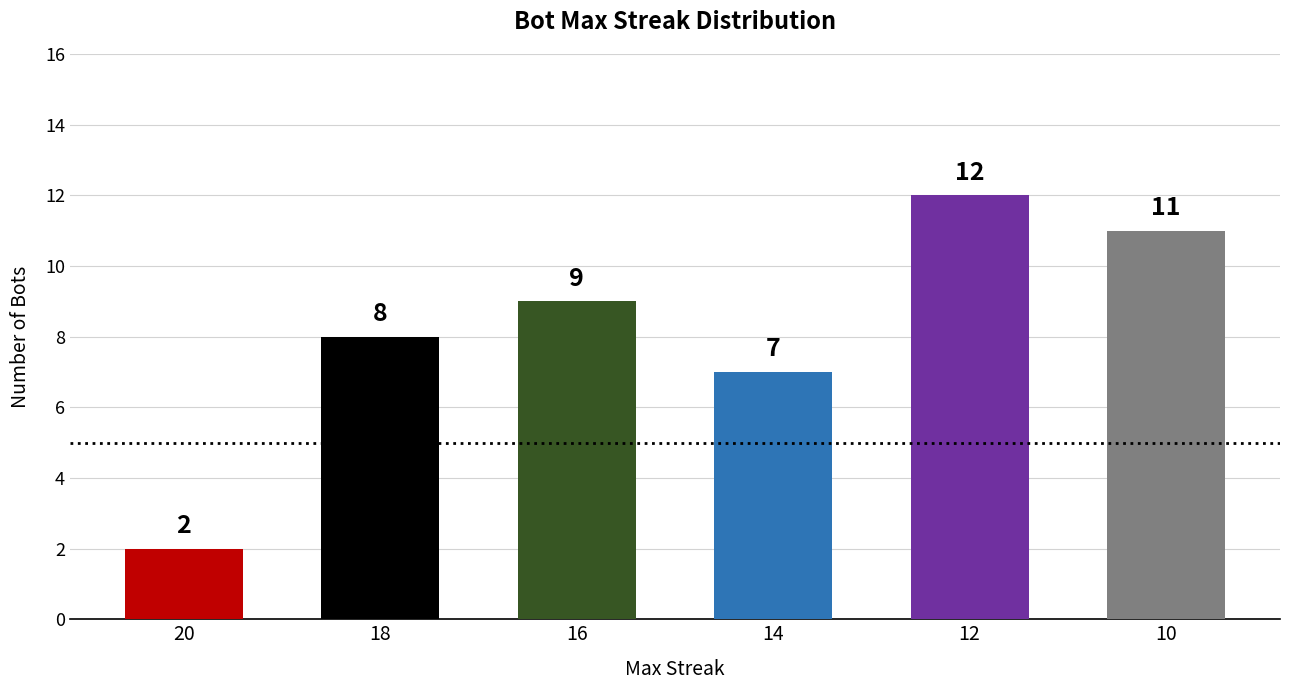

What is the difference between the maximum and second lowest values?

5